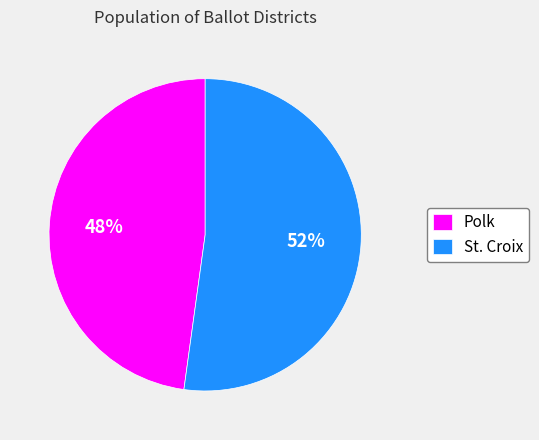

What is the ratio of the value at Polk to the value at St. Croix?

0.9